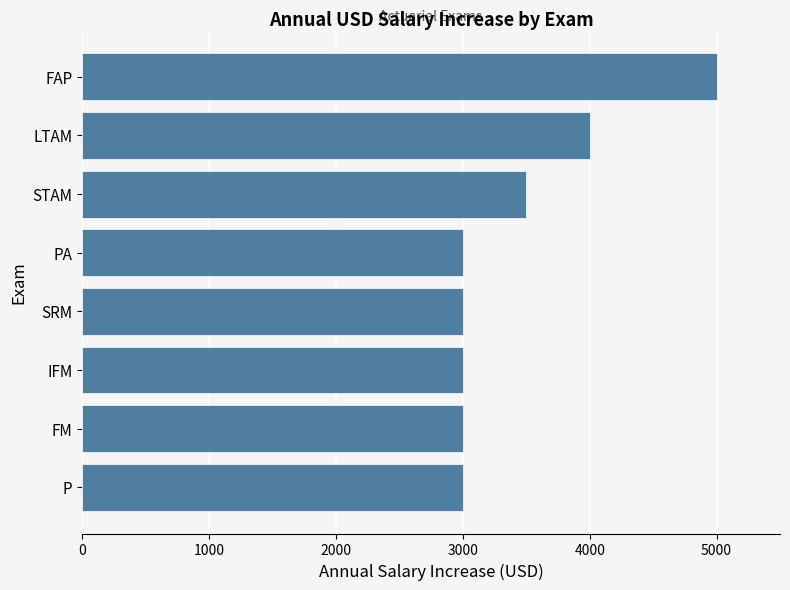

How many values are between 3000 and 4000?

7